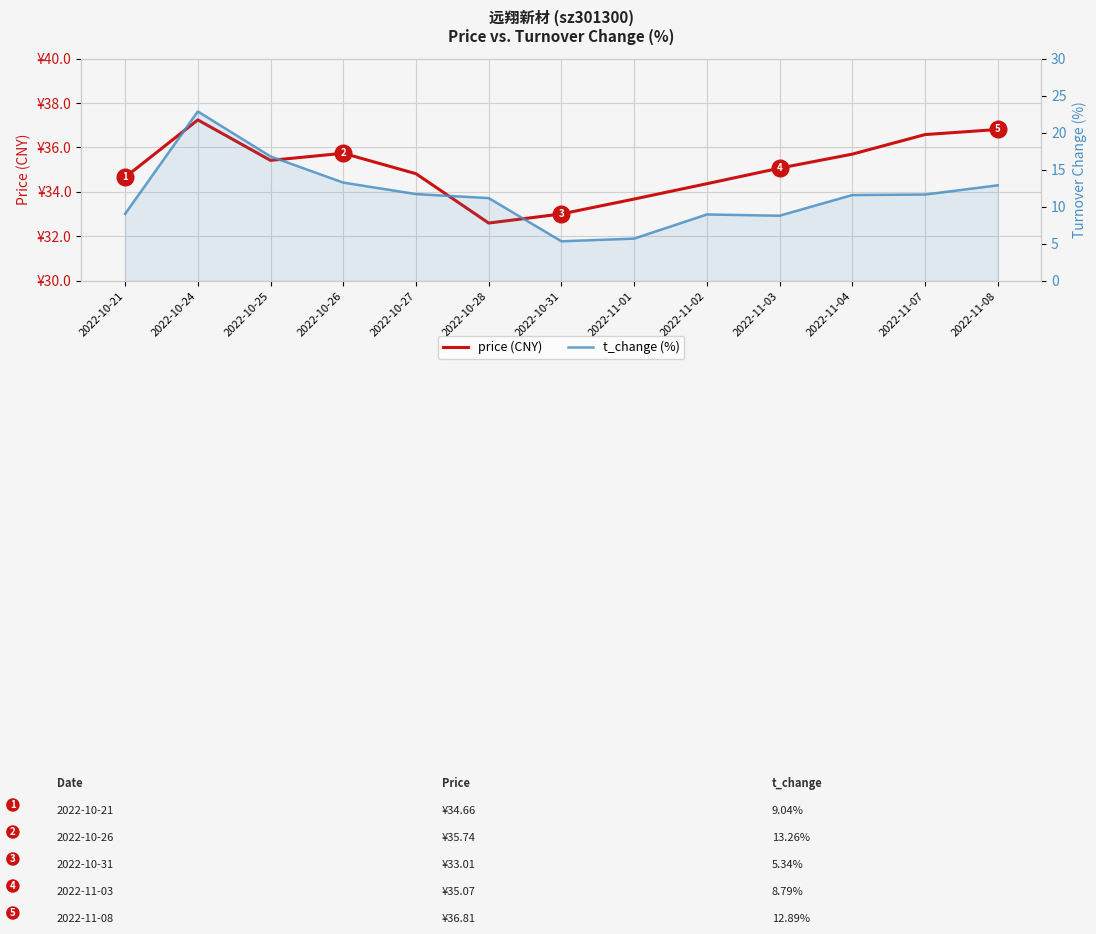

At how many categories does at least one series exceed 31?

13